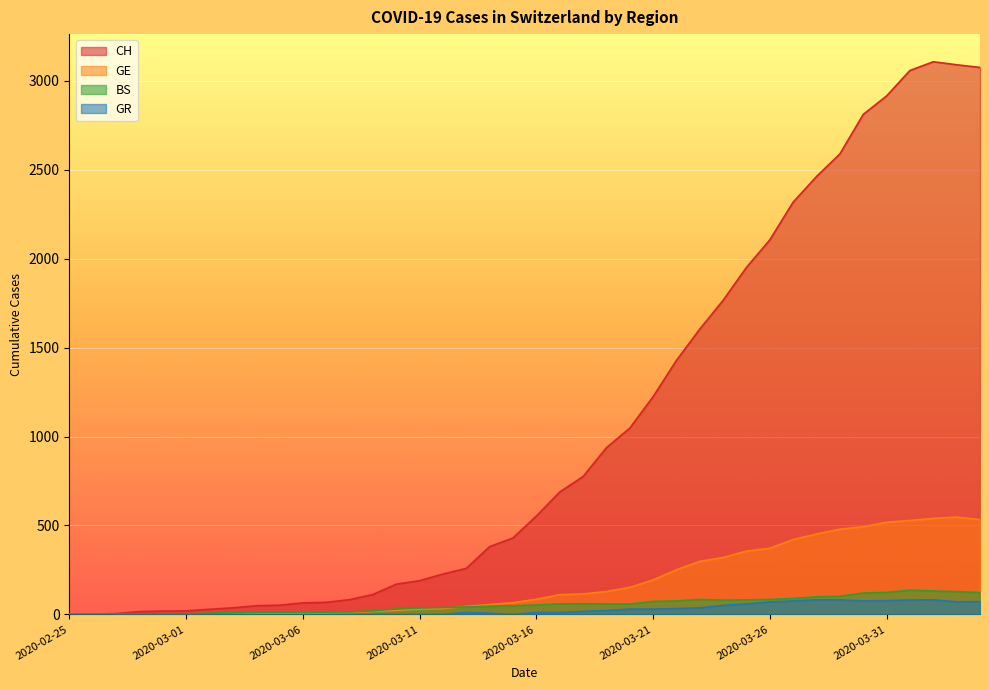

At which label does BS reach its minimum?

2020-02-25